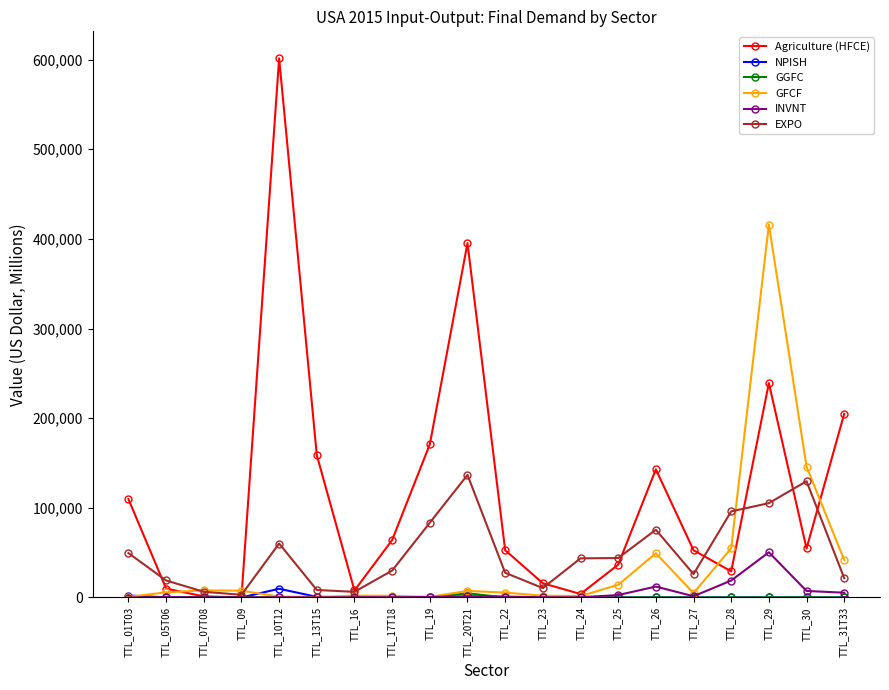

The Agriculture (HFCE) series shows 330273.7 at TTL_31T33. True or false?

False